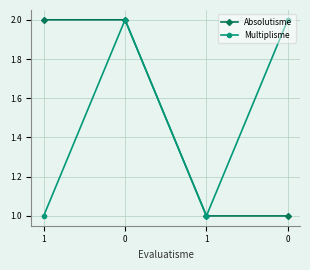

What is the difference between the second highest and second lowest values in the Multiplisme series?

1